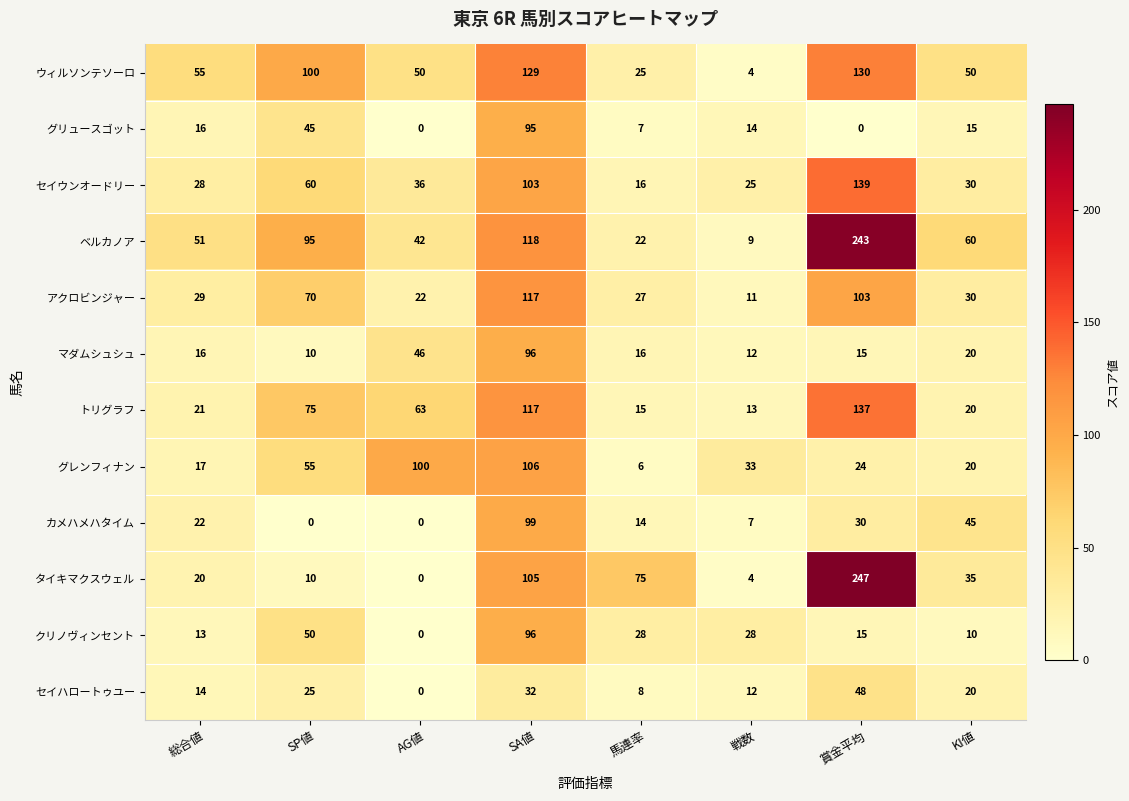

What is the spread (max minus min) of values at 馬連率?

69